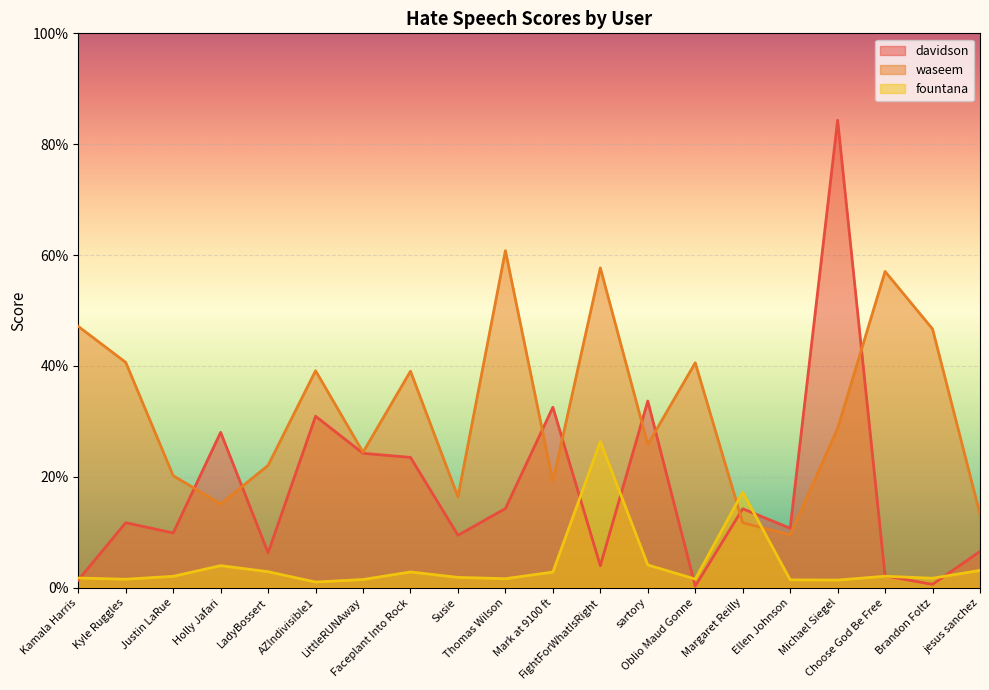

At which category does the chart reach its peak across all series?

Michael Siegel